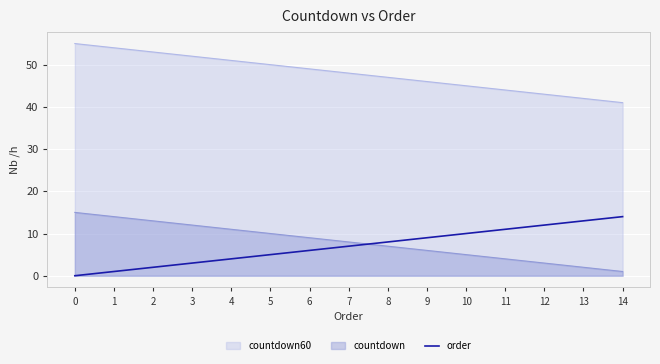

Which series has the largest total across all categories?

countdown60